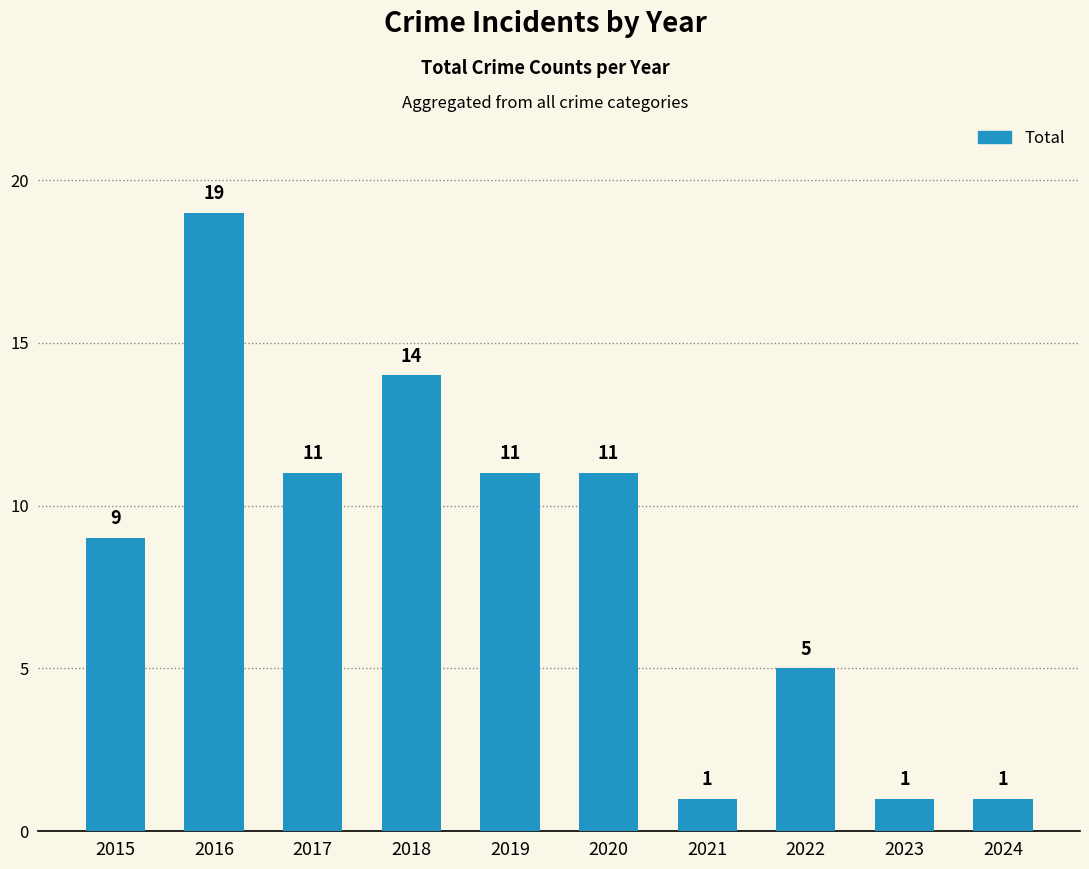

What is the ratio of the value at 2022 to the value at 2021?

5.0